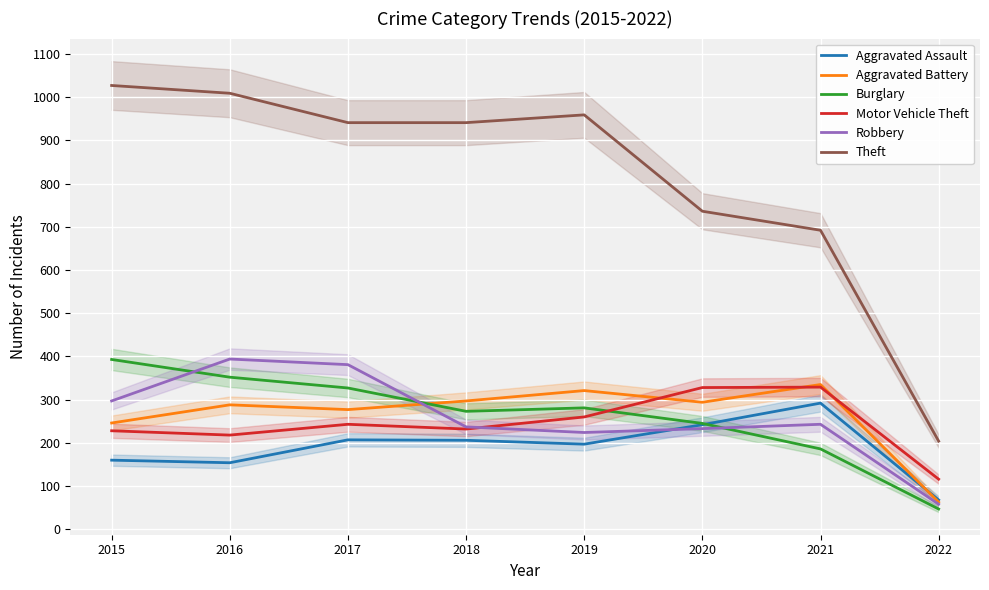

At which category is the sum across all series the highest?

2016